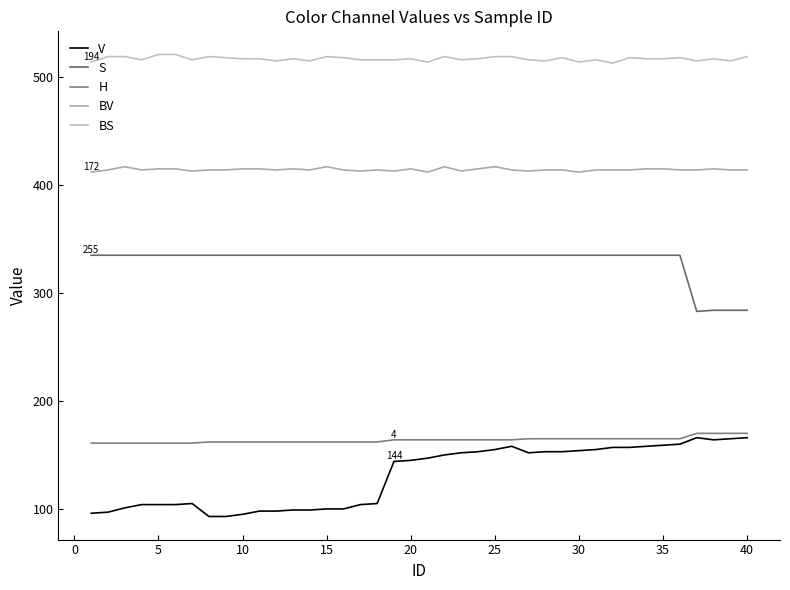

Does the chart have visible grid lines?

No